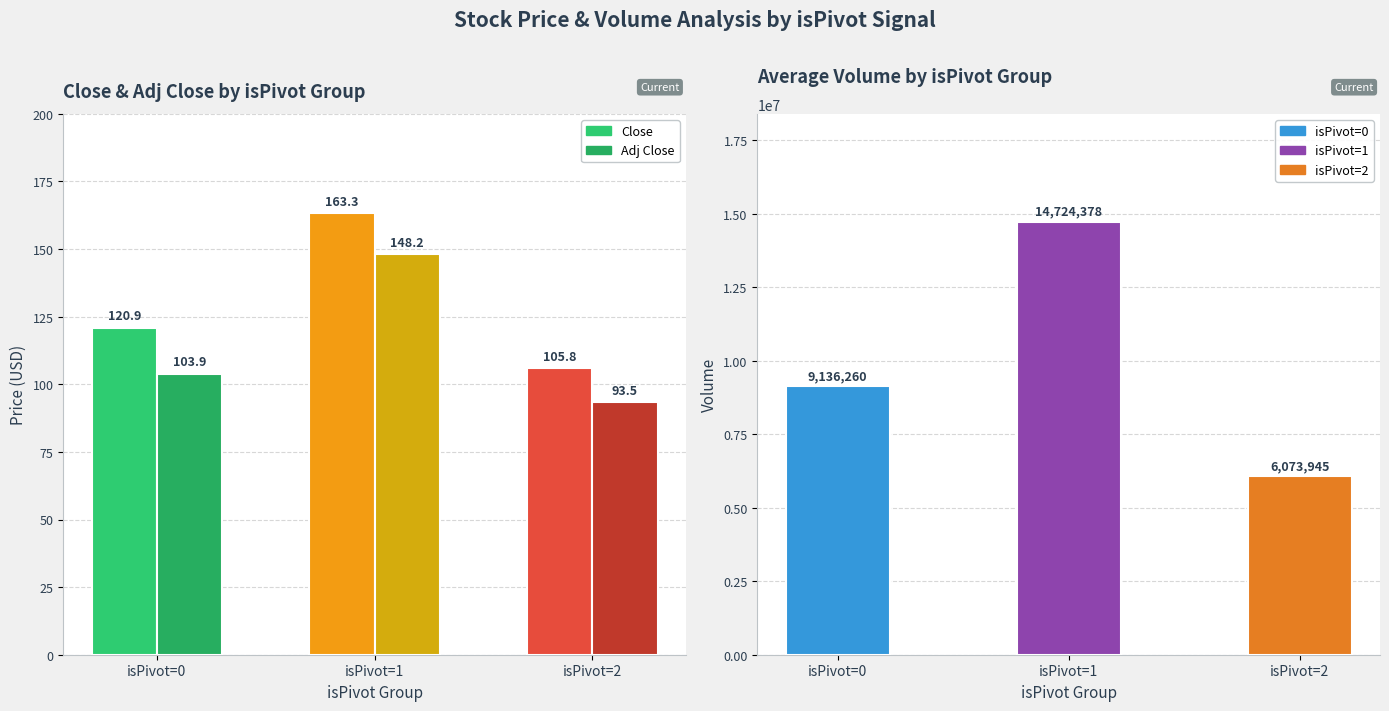

Between isPivot=0 and isPivot=1, which series saw the biggest shift?

Volume